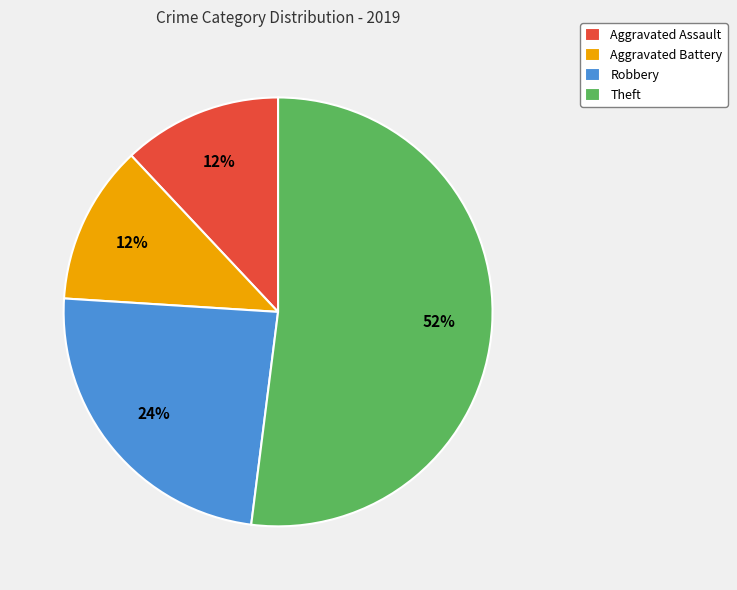

To the nearest percent, what is the difference between the Robbery and Aggravated Battery slice percentages?

12%